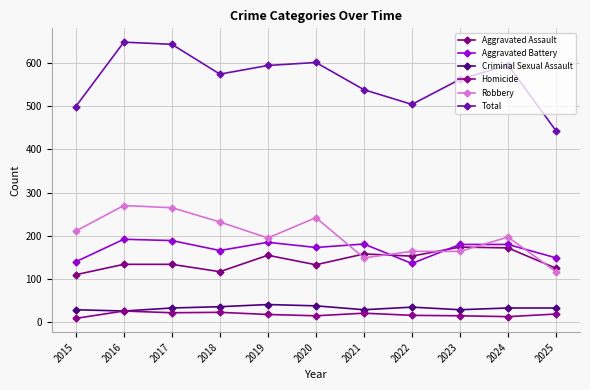

Count the number of categories in the chart.

11